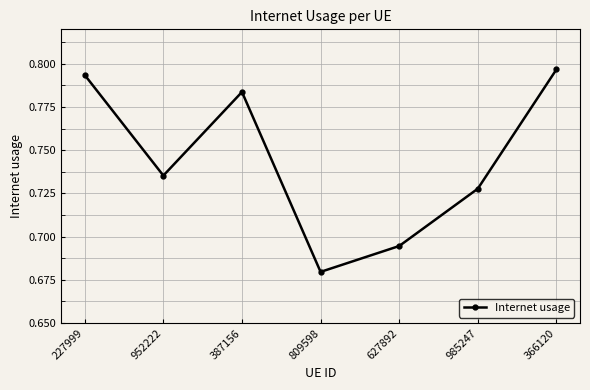

Count the values in the range 0 to 1.

7